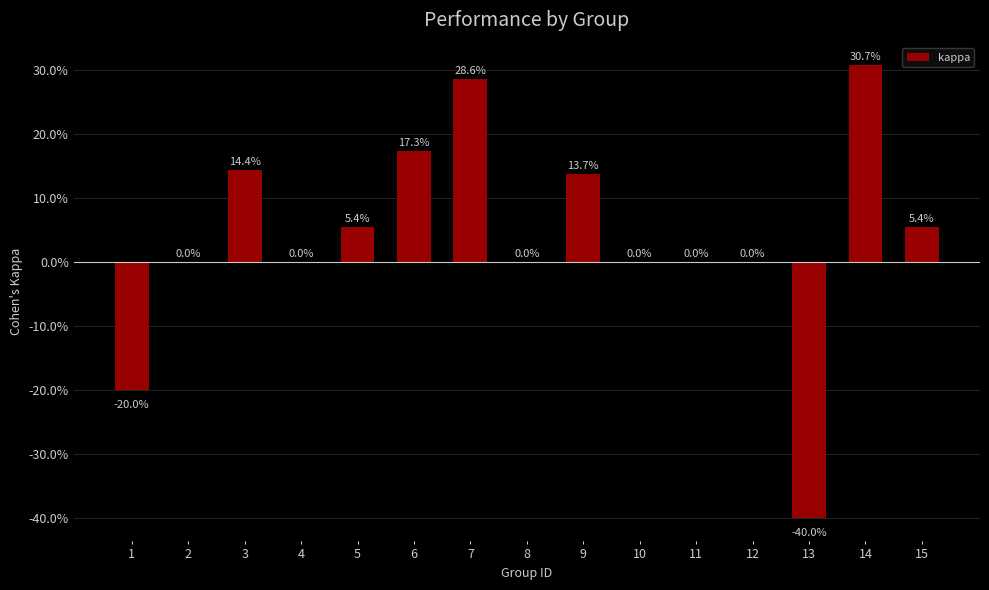

Are the bars horizontal?

No